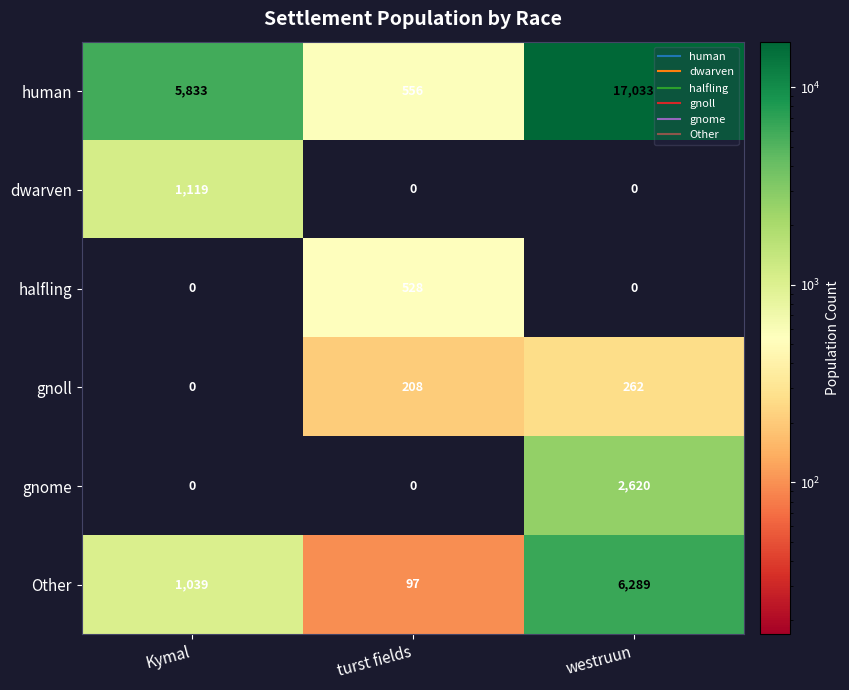

What is the spread (max minus min) of values at westruun?

17033